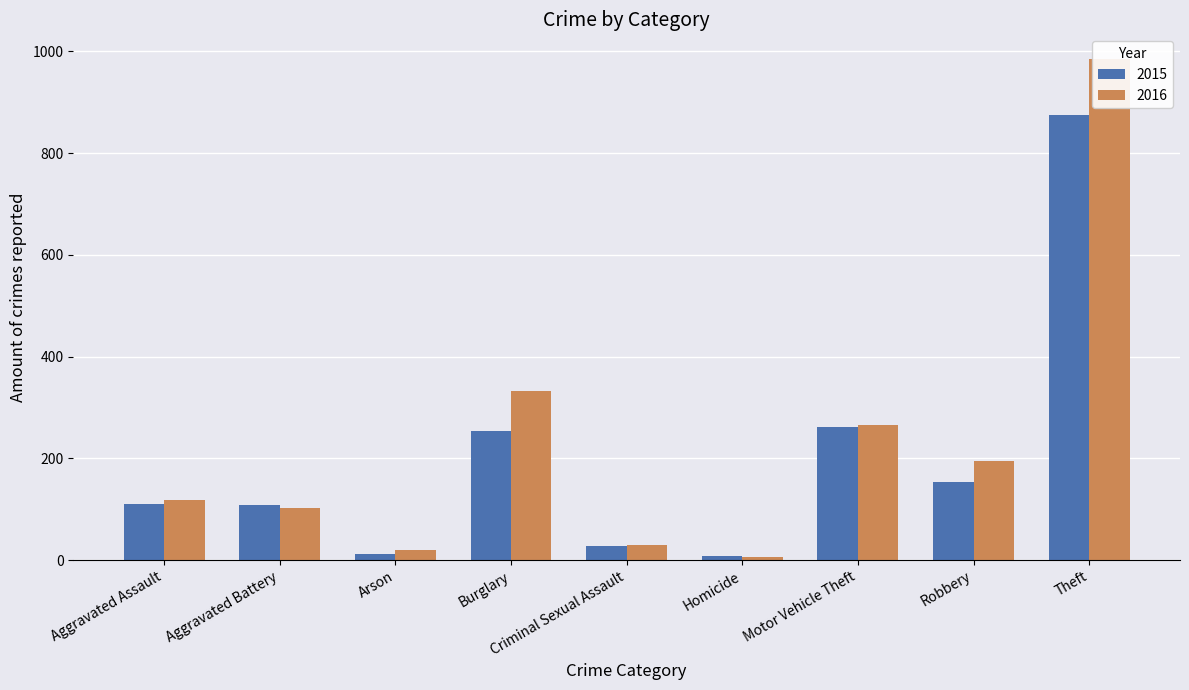

What is the spread (max minus min) of values at Robbery?

40